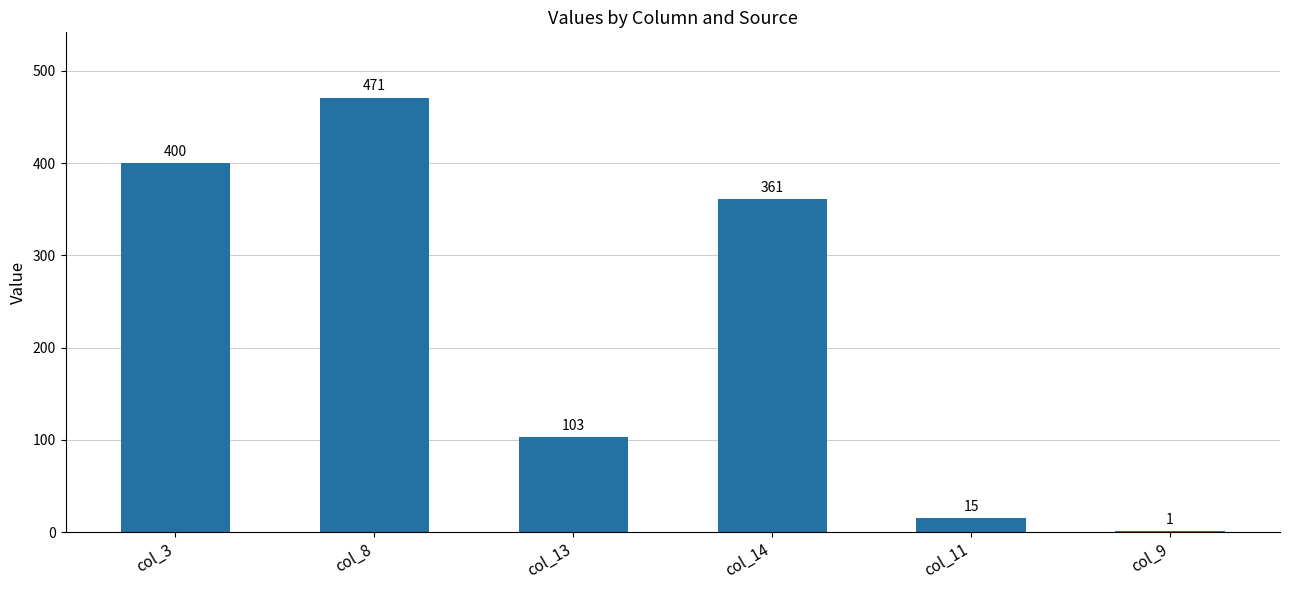

What is the change in value from col_8 to col_14?

-110